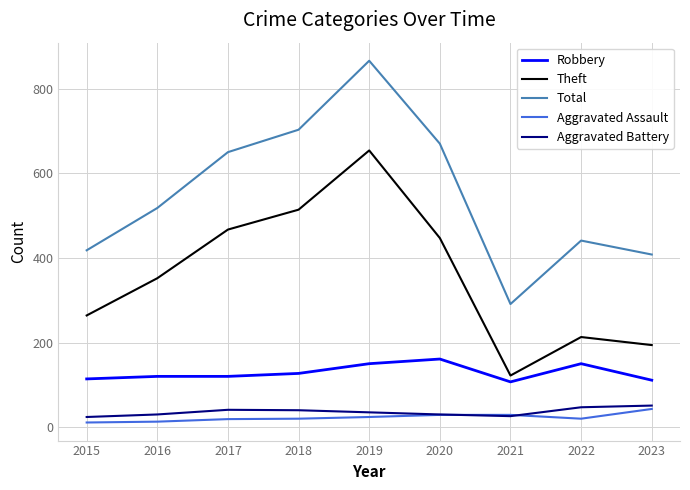

Between 2020 and 2022, which series saw the biggest shift?

Theft